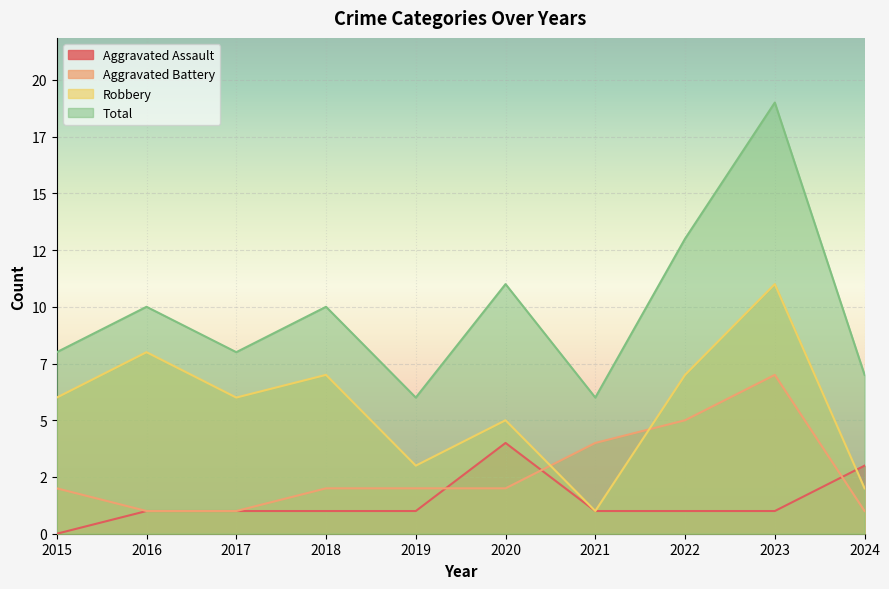

Rank the series at 2023 from lowest to highest value.

Aggravated Assault, Aggravated Battery, Robbery, Total